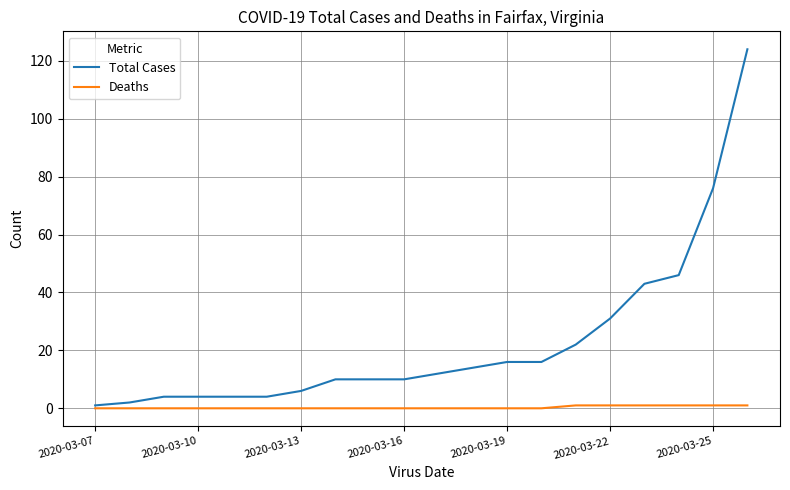

How many series are shown in this chart?

2